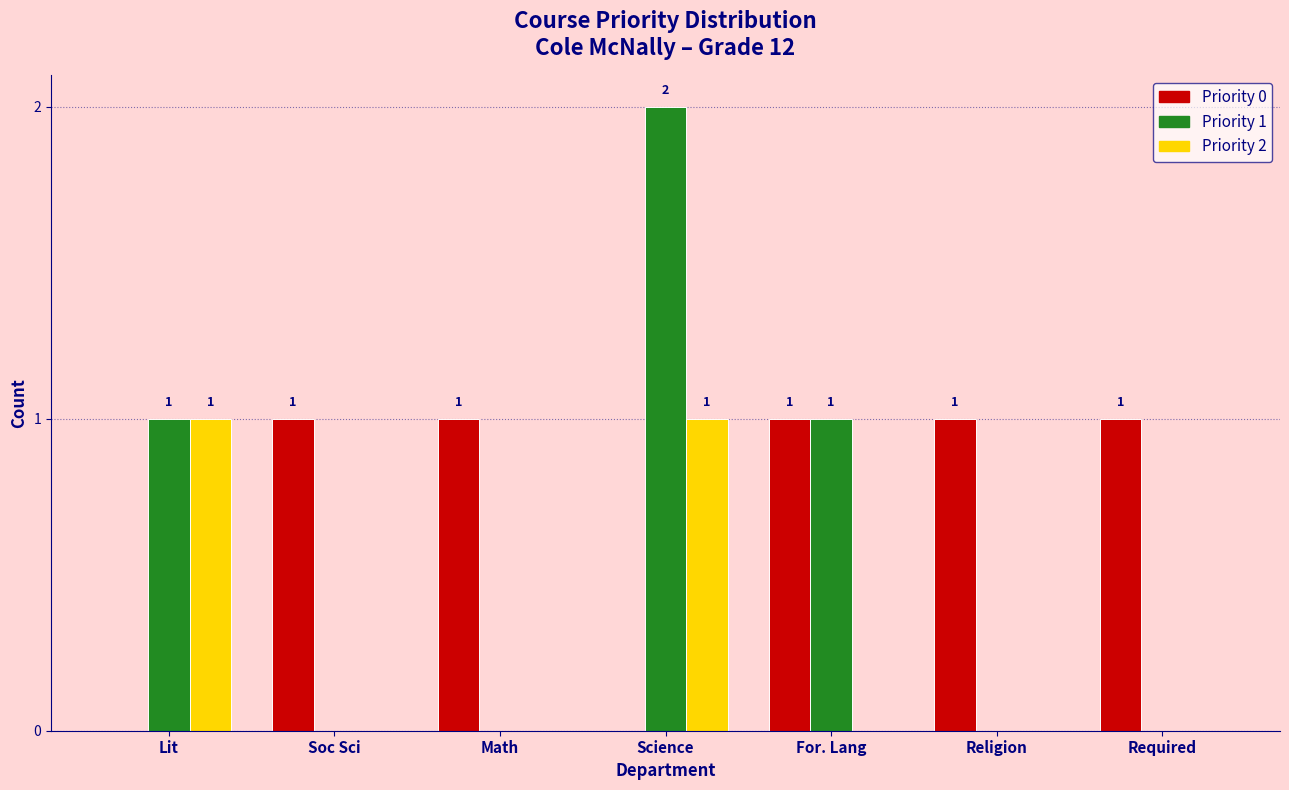

Reading left to right, list all the values displayed in this chart.

Priority 0: Lit=0	Soc Sci=1	Math=1	Science=0	For. Lang=1	Religion=1	Required=1
Priority 1: Lit=1	Soc Sci=0	Math=0	Science=2	For. Lang=1	Religion=0	Required=0
Priority 2: Lit=1	Soc Sci=0	Math=0	Science=1	For. Lang=0	Religion=0	Required=0